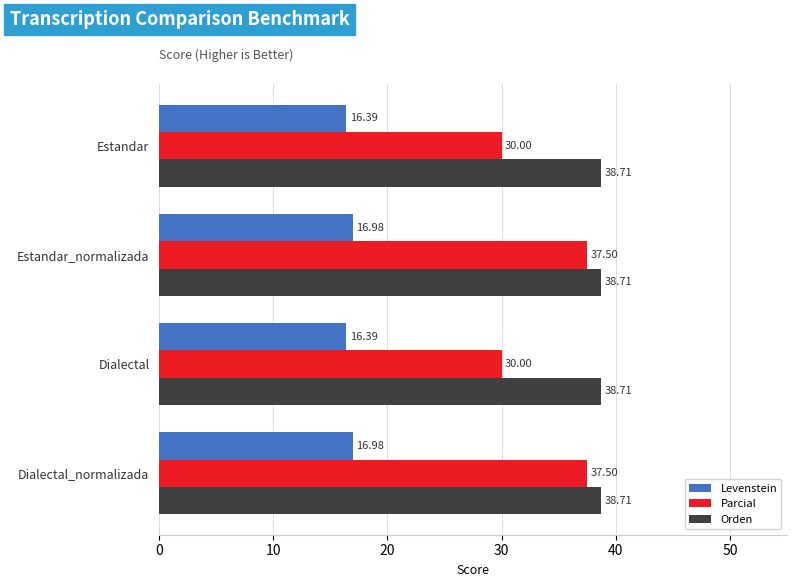

At how many categories does at least one series exceed 34?

4